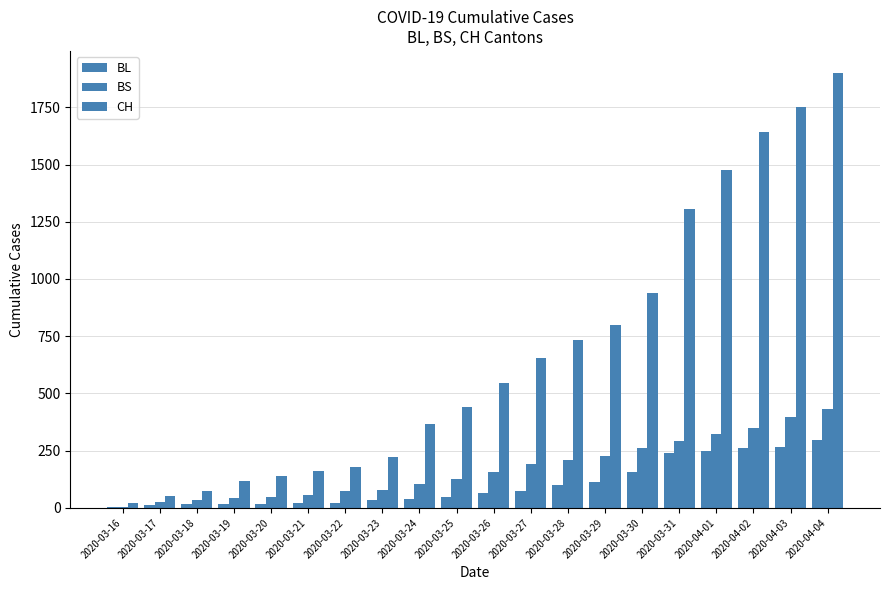

Does the chart contain stacked bars?

No